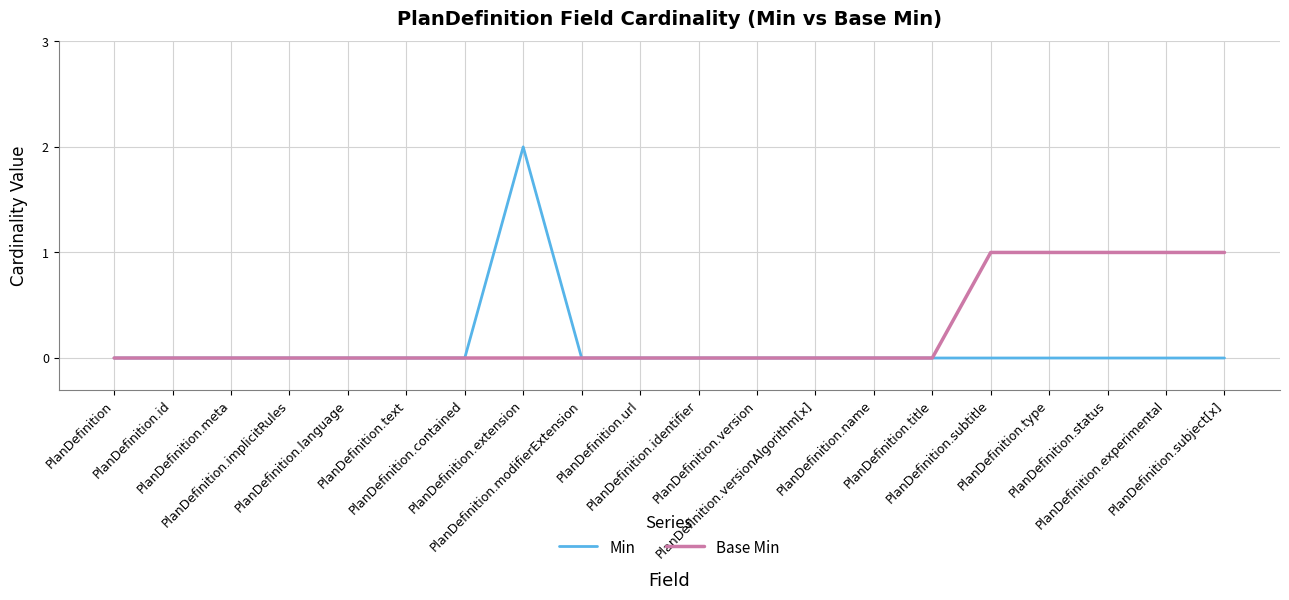

Which series has the largest total across all categories?

Base Min